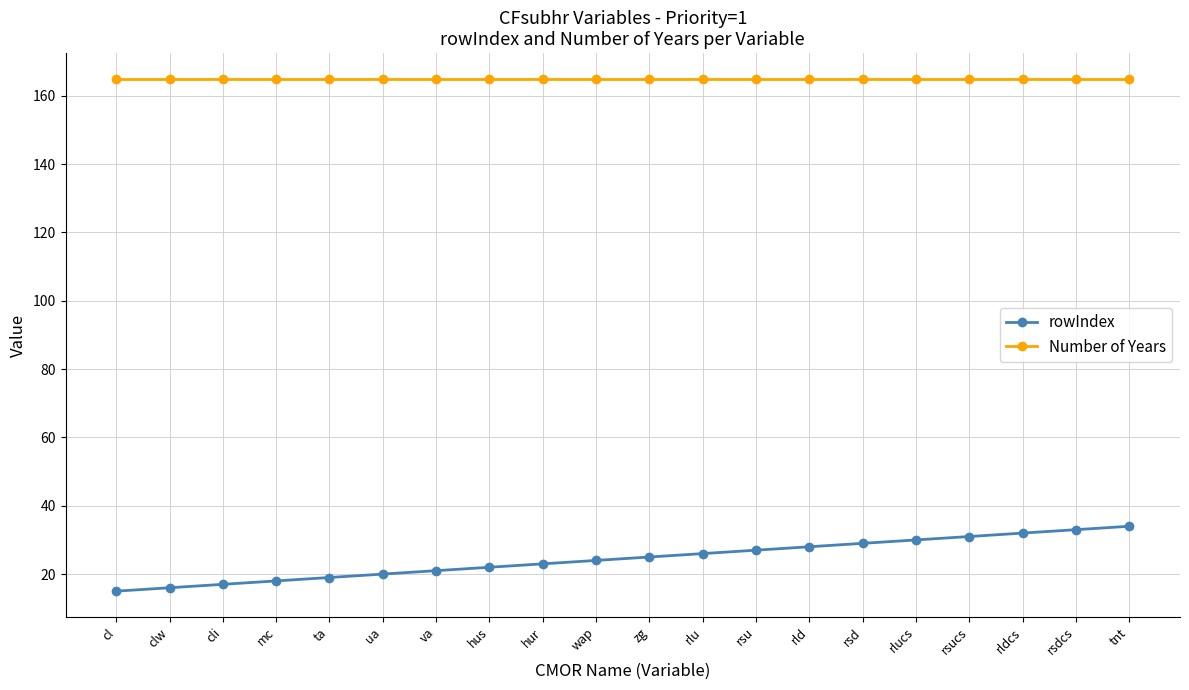

What are all the series names shown in the legend?

rowIndex, Number of Years